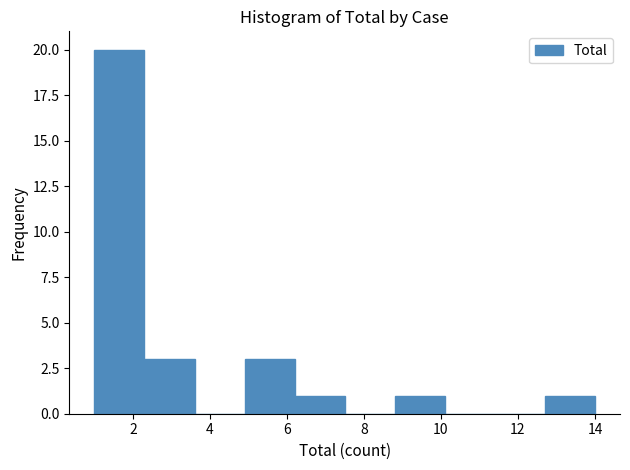

Reading left to right, transcribe this chart: for each bar, give the range it covers on the x-axis and its height. Neither the bar edges nor the heights are printed on the chart, so give them approximately, as read against the axes.

1.0 to 2.3: 20
2.3 to 3.6: 3
3.6 to 4.9: 0
4.9 to 6.2: 3
6.2 to 7.5: 1
7.5 to 8.8: 0
8.8 to 10.1: 1
10.1 to 11.4: 0
11.4 to 12.7: 0
12.7 to 14.0: 1